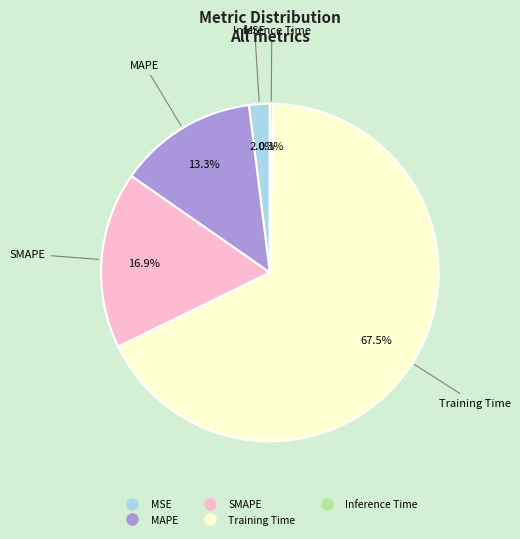

What percentage is NOT represented by SMAPE?

83.1%